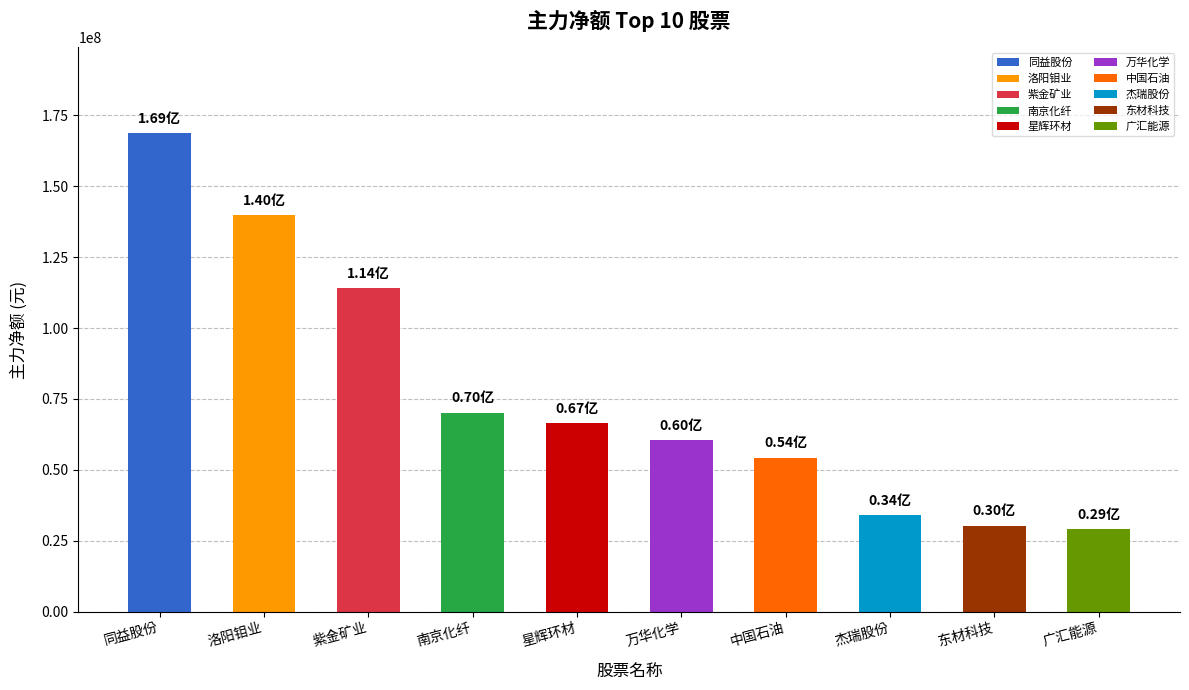

What is the maximum value shown in the chart?

168633104